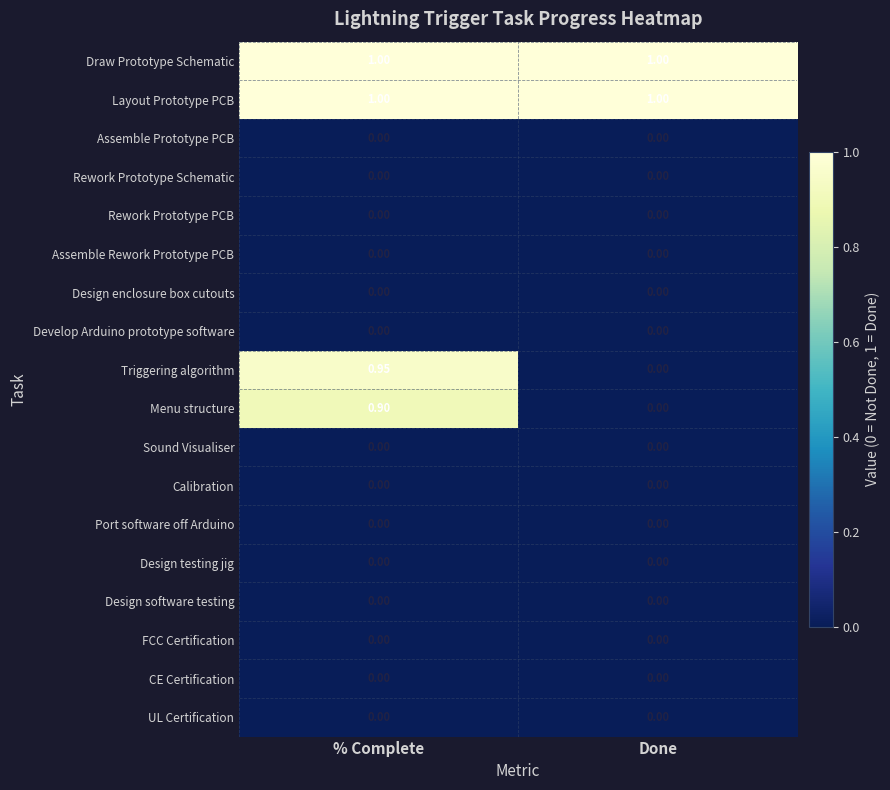

What is the spread (max minus min) of values at % Complete?

1.0